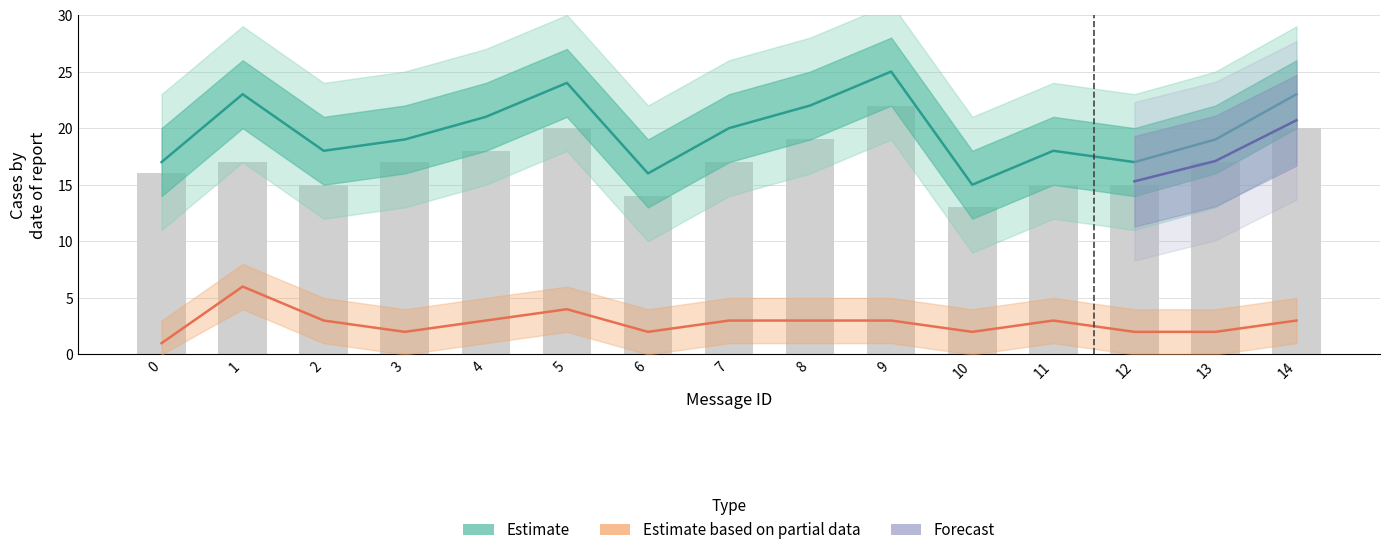

Where is token_count nearest to the value 20?

7